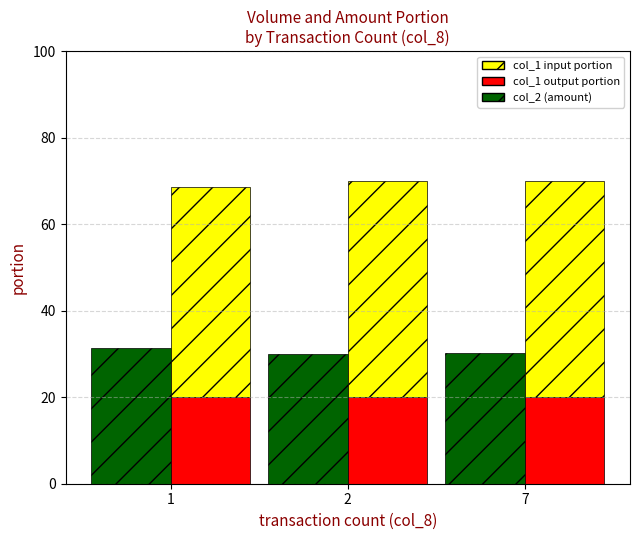

What is the difference between the highest and lowest values at 1?

28.6